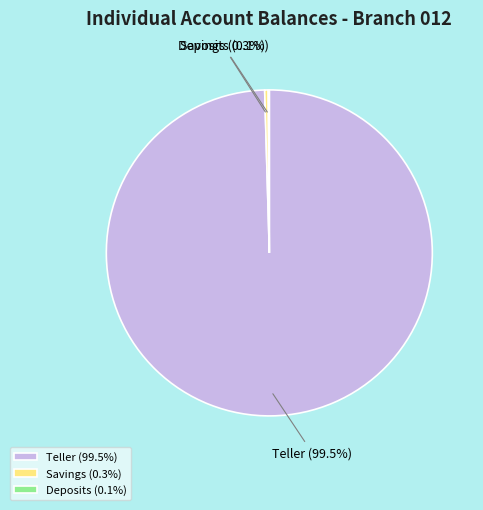

Do Teller and Savings together represent more than half of the pie?

Yes